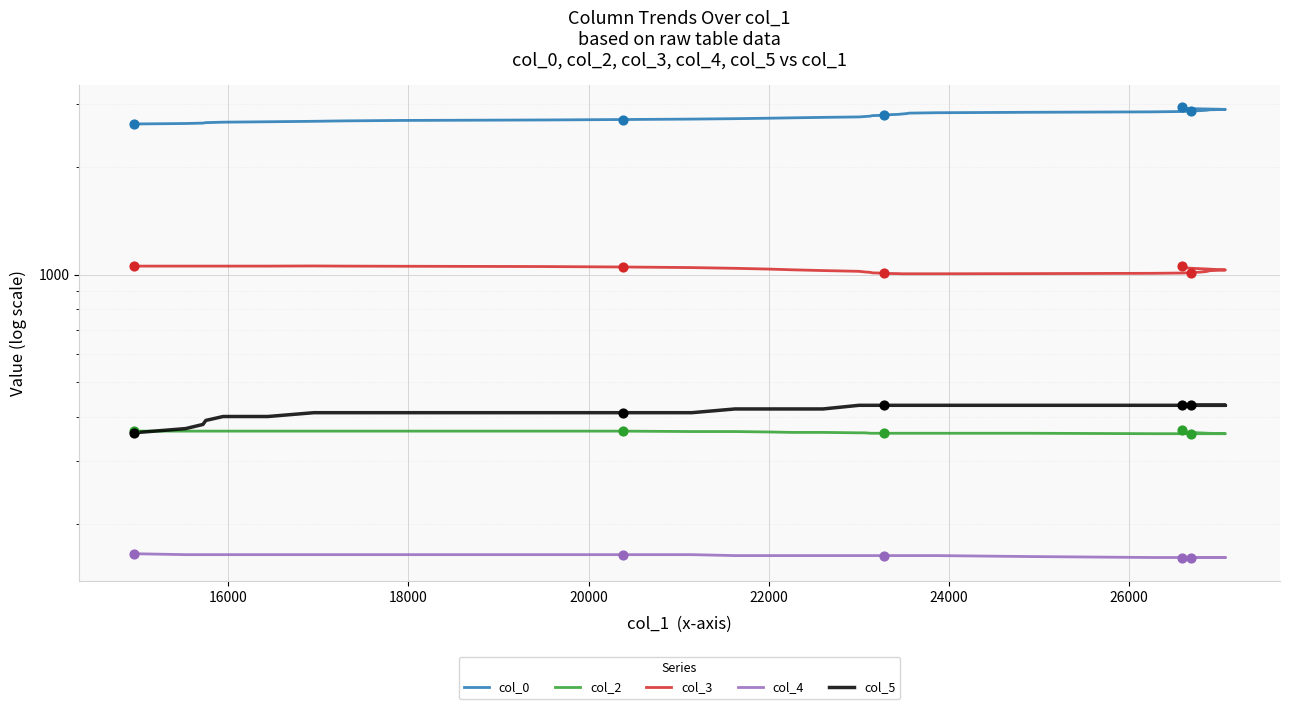

Which series reaches the minimum Y coordinate?

col_4